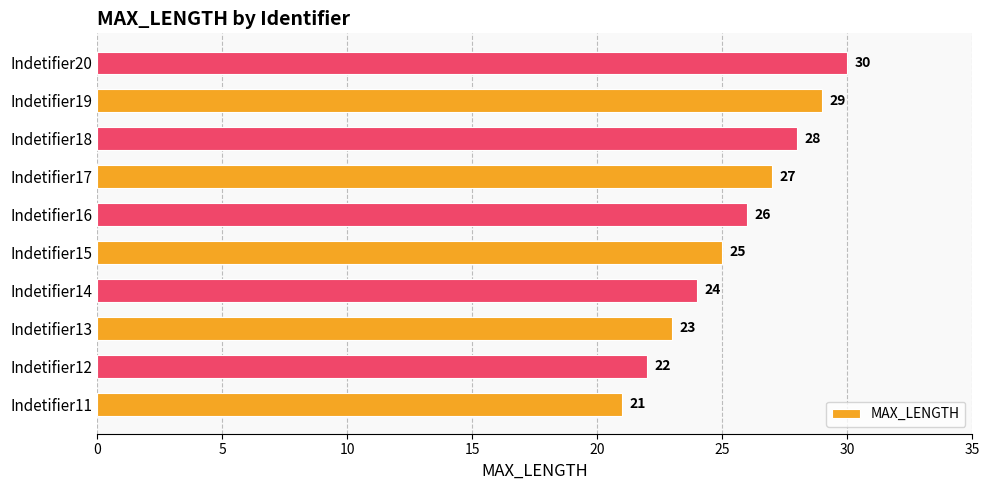

Reading bottom to top, transcribe all the data shown in this chart.

21	22	23	24	25	26	27	28	29	30